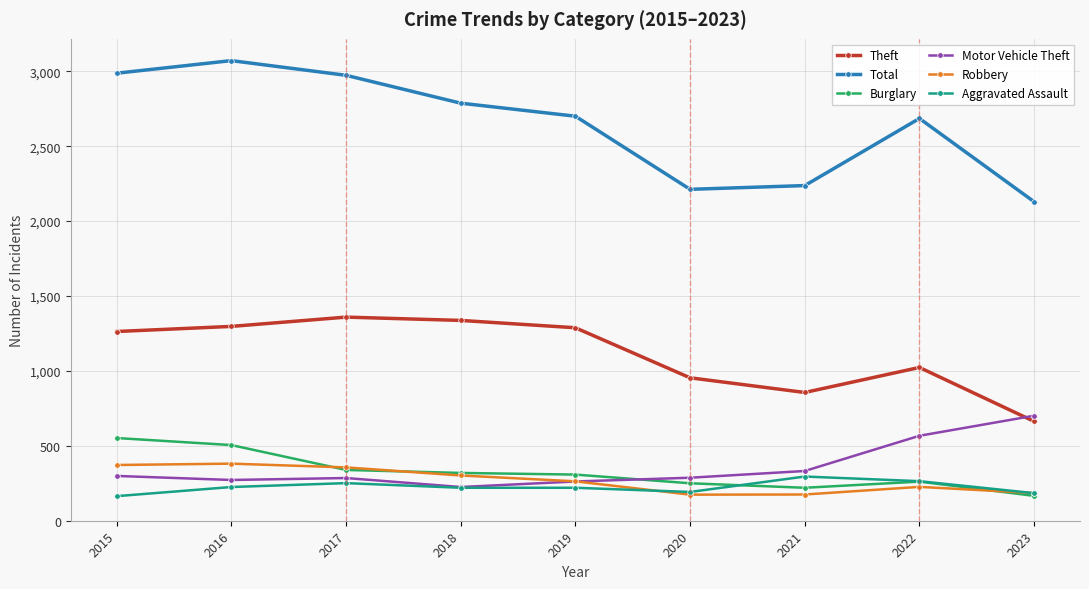

What is the greatest value displayed?

3071